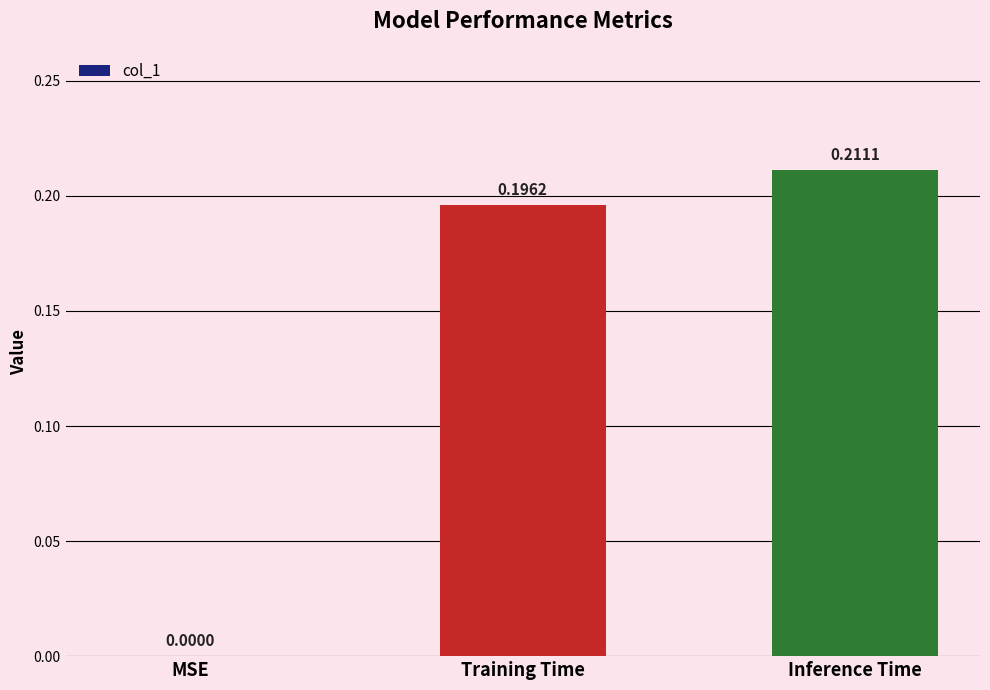

Which has a higher value, Inference Time or Training Time?

Inference Time